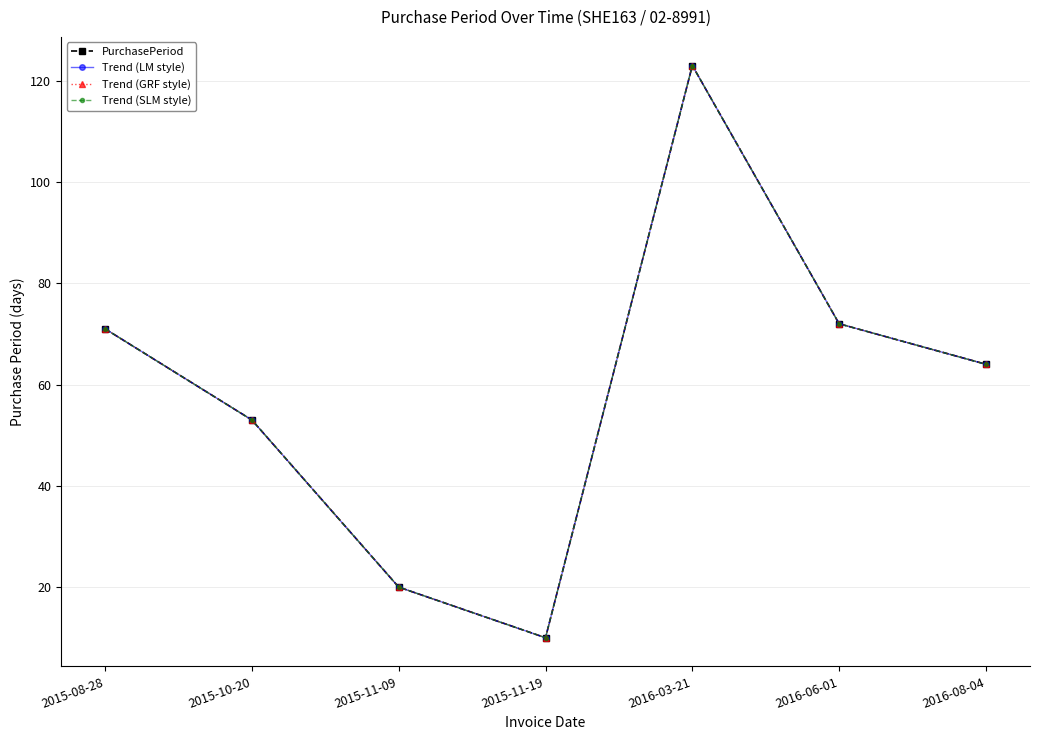

The value of Trend (SLM style) at 2015-08-28 is 71. True or false?

True